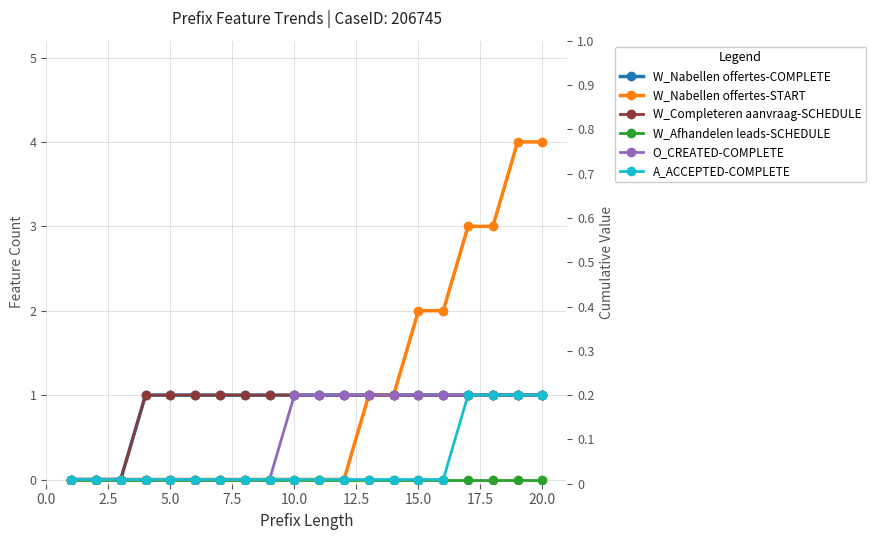

What are all the series names shown in the legend?

W_Nabellen offertes-COMPLETE, W_Nabellen offertes-START, W_Completeren aanvraag-SCHEDULE, W_Afhandelen leads-SCHEDULE, O_CREATED-COMPLETE, A_ACCEPTED-COMPLETE